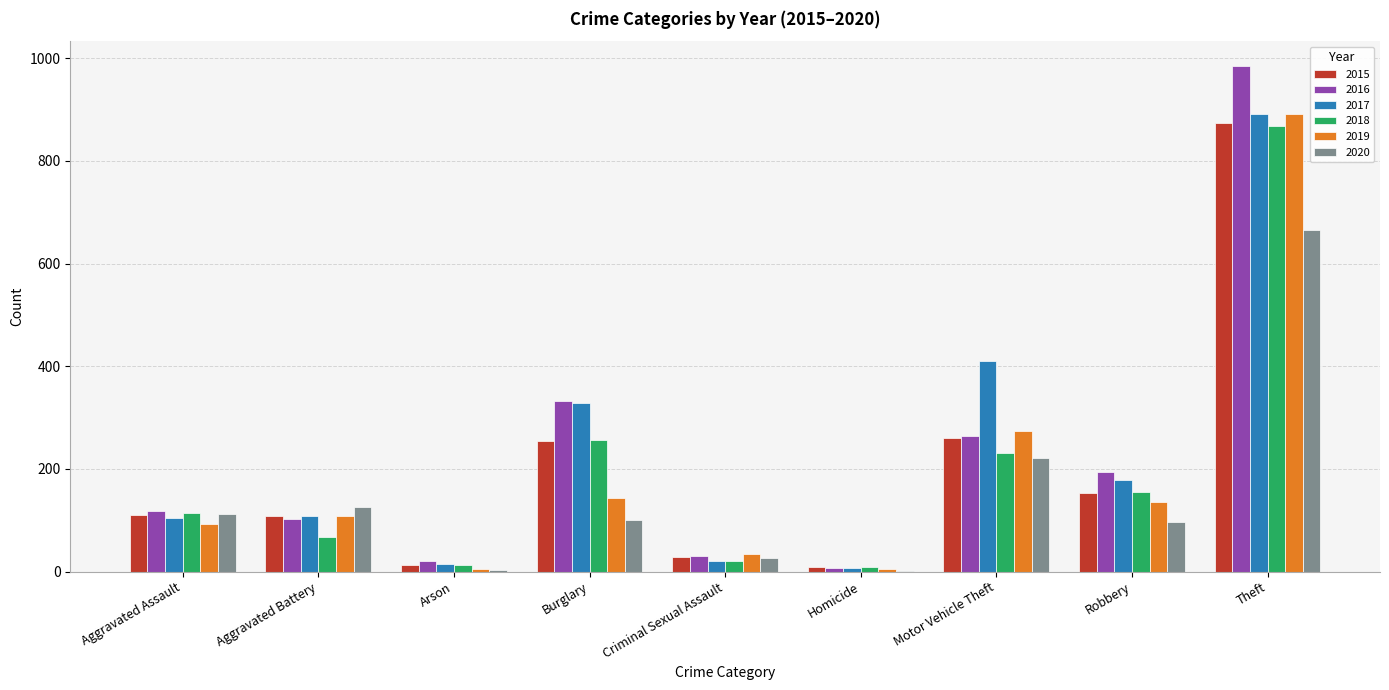

Which series has the largest range (max minus min)?

2016